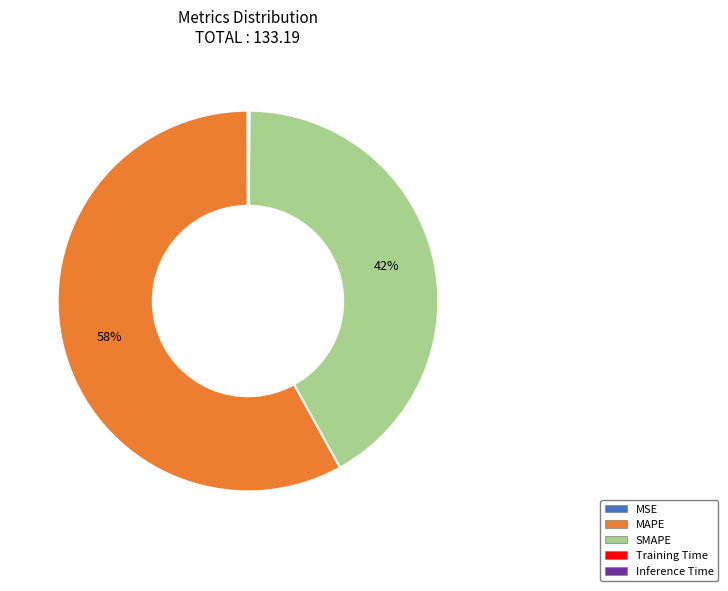

Which slice is the largest?

MAPE